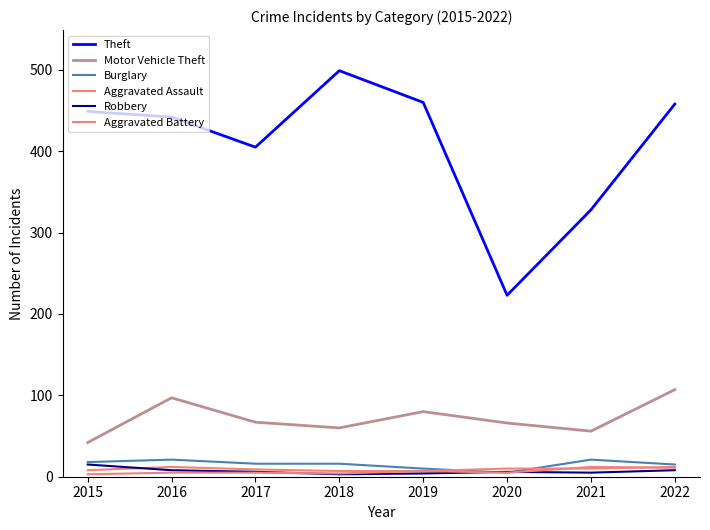

What is the sum of the Robbery values at 2016 and 2019?

12